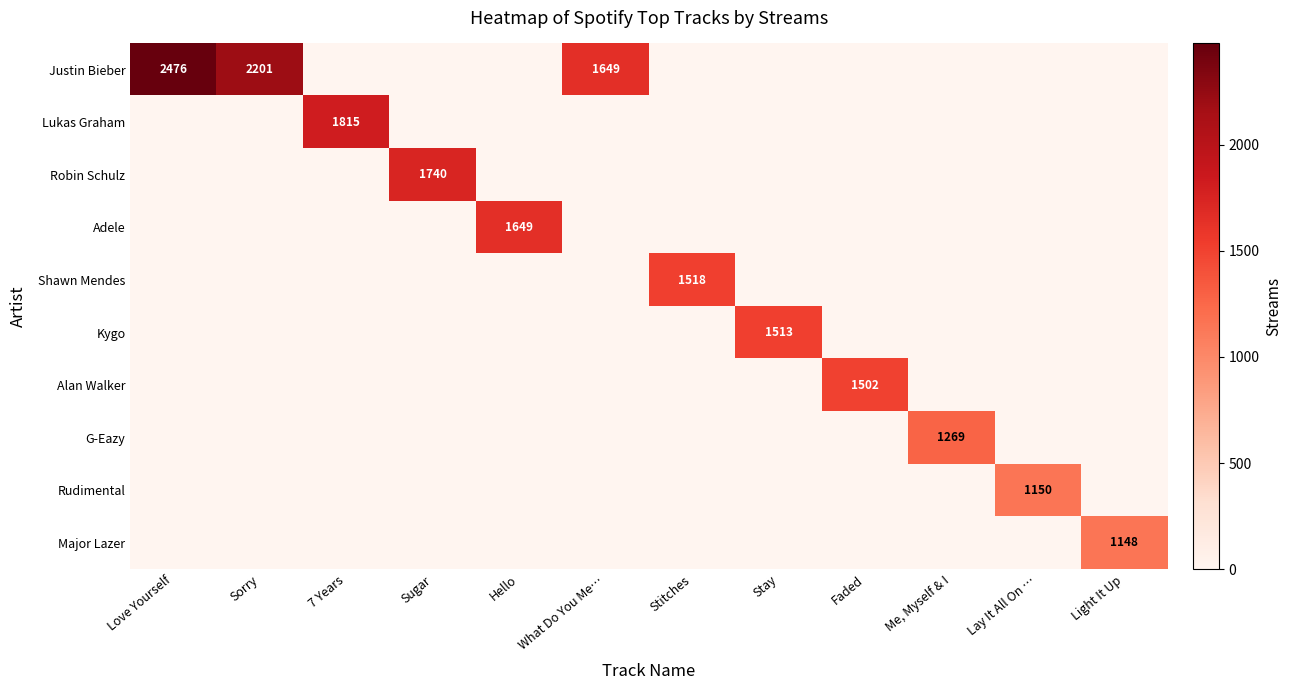

Which series changed the most between Sorry and Faded?

Justin Bieber